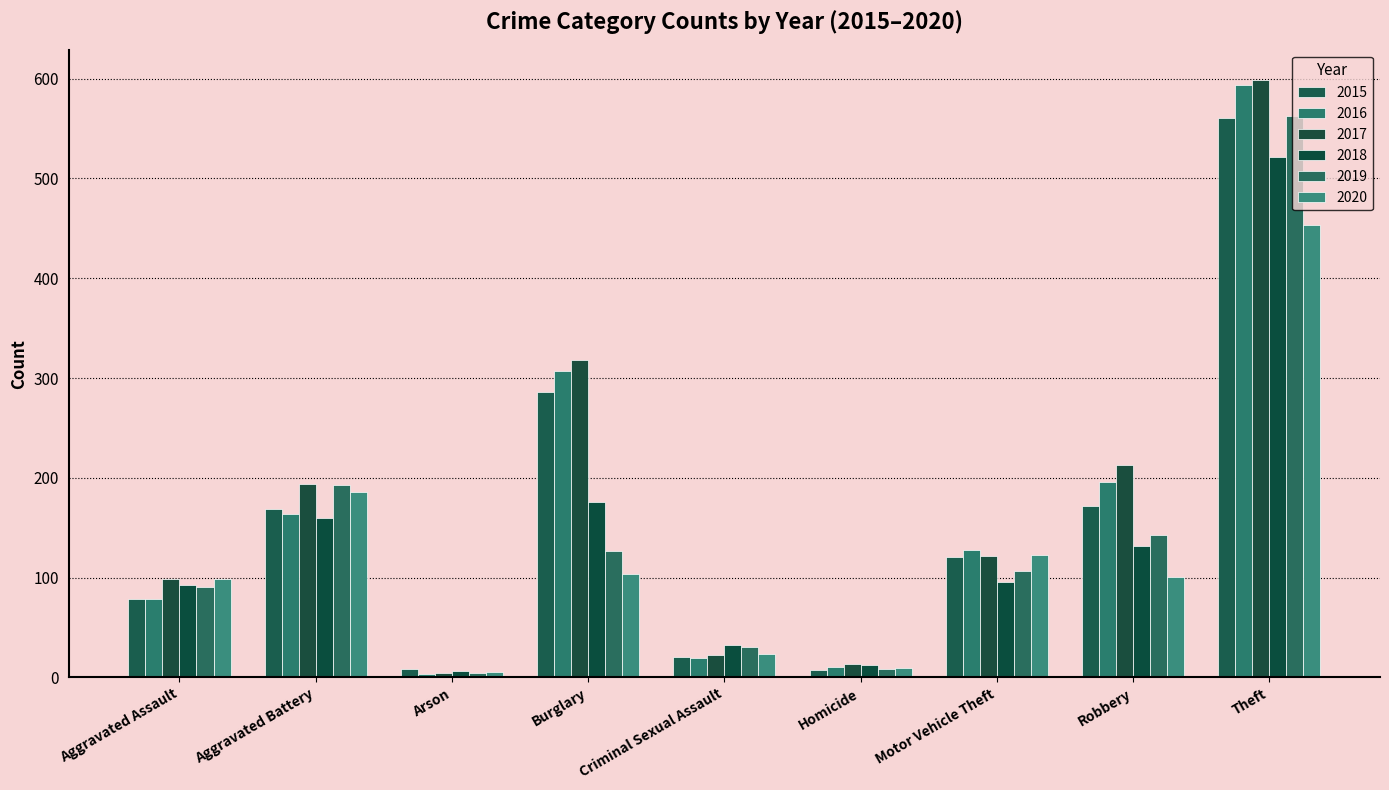

What is the maximum value for 2016?

594